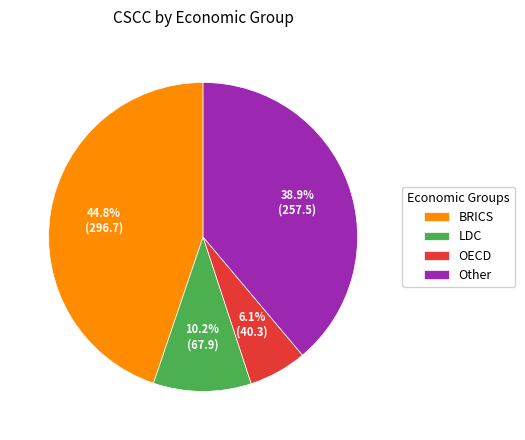

The OECD slice represents 6% of the pie. True or false?

True